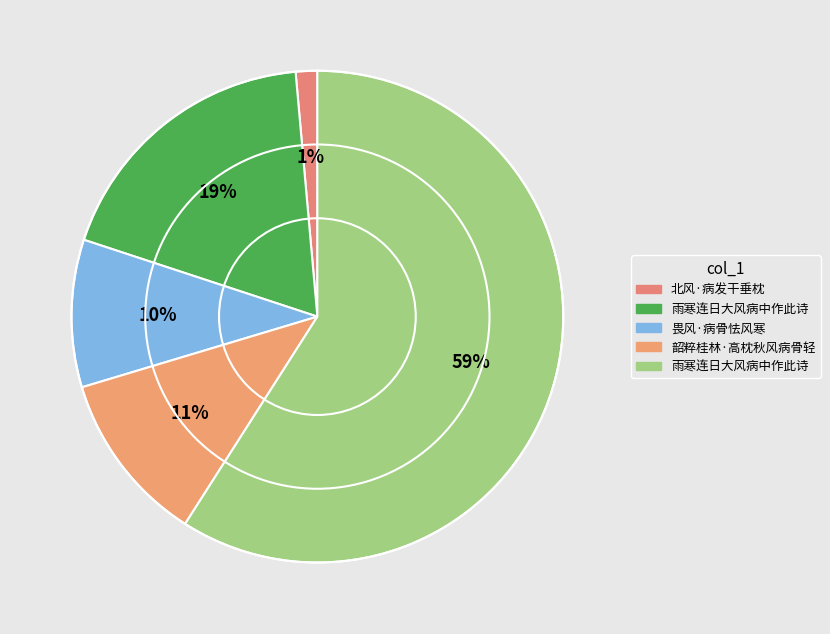

What is the largest slice in the pie chart?

雨寒连日大风病中作此诗